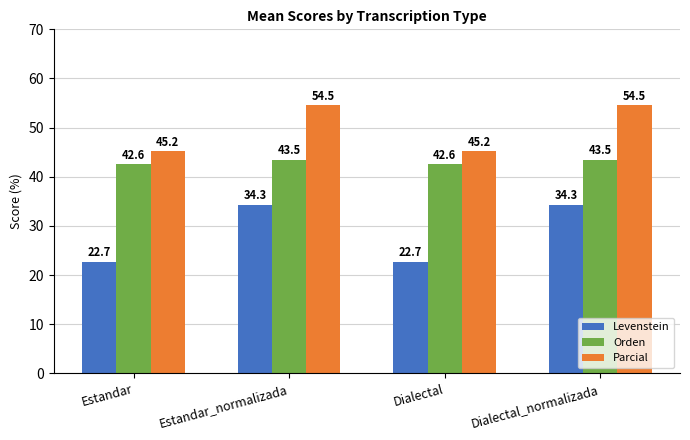

What is the minimum value shown in the chart?

22.7